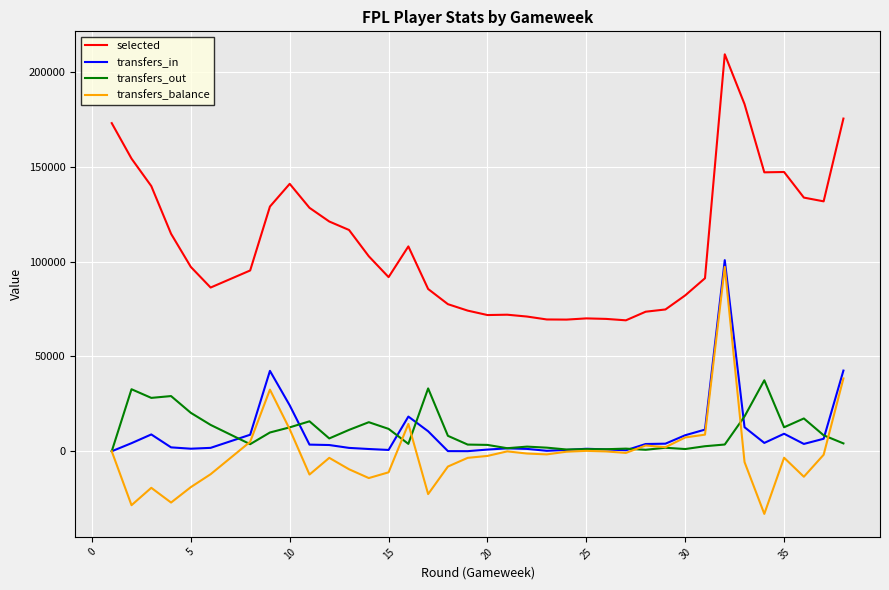

True or false: selected has a value of 98538 at 26.

False